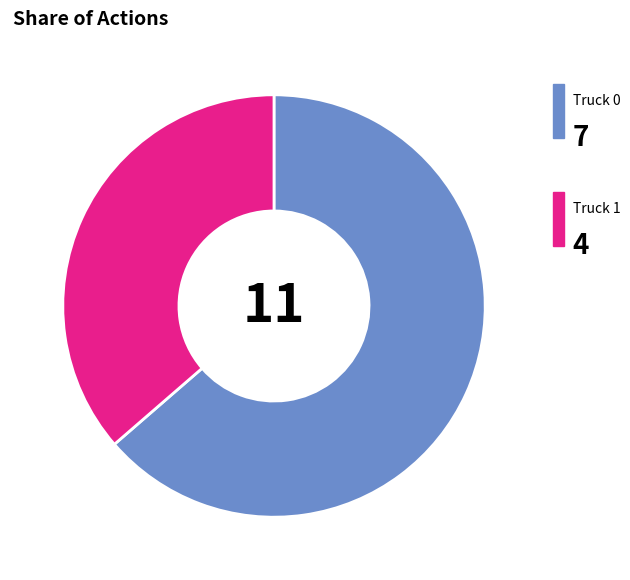

How many segments does this pie chart have?

2